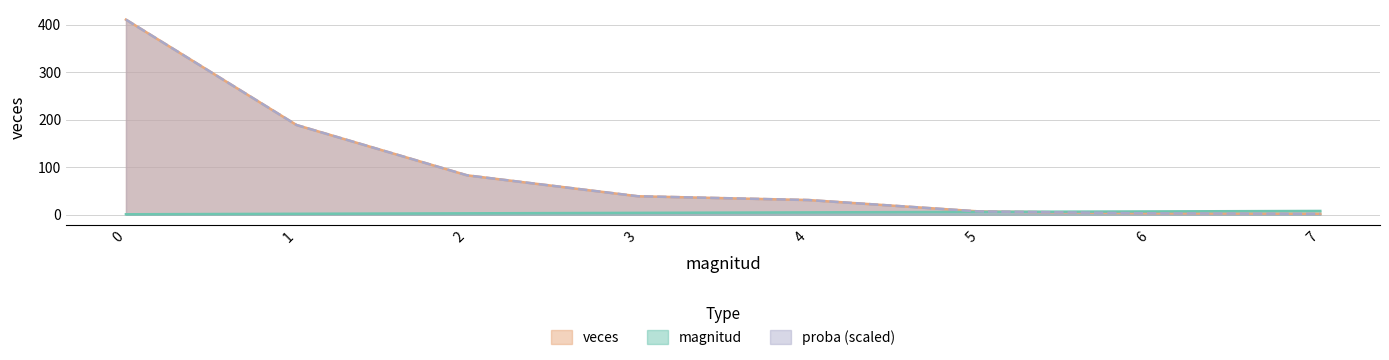

At how many categories does at least one series exceed 301?

1